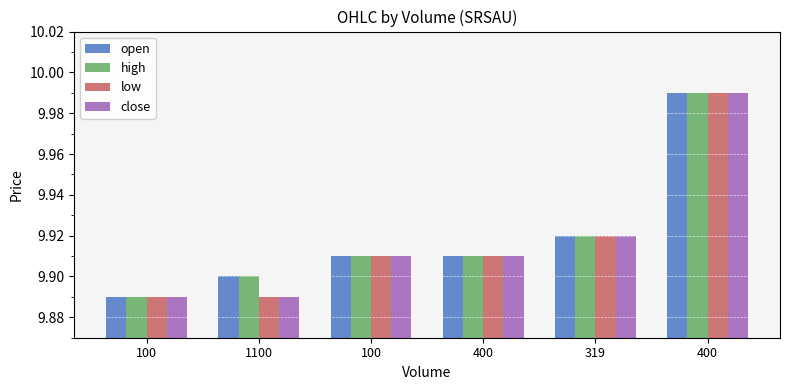

Reading left to right, transcribe all the data shown in this chart.

open: 100=9.9	1100=9.9	100=9.9	400=9.9	319=9.9	400=10.0
high: 100=9.9	1100=9.9	100=9.9	400=9.9	319=9.9	400=10.0
low: 100=9.9	1100=9.9	100=9.9	400=9.9	319=9.9	400=10.0
close: 100=9.9	1100=9.9	100=9.9	400=9.9	319=9.9	400=10.0